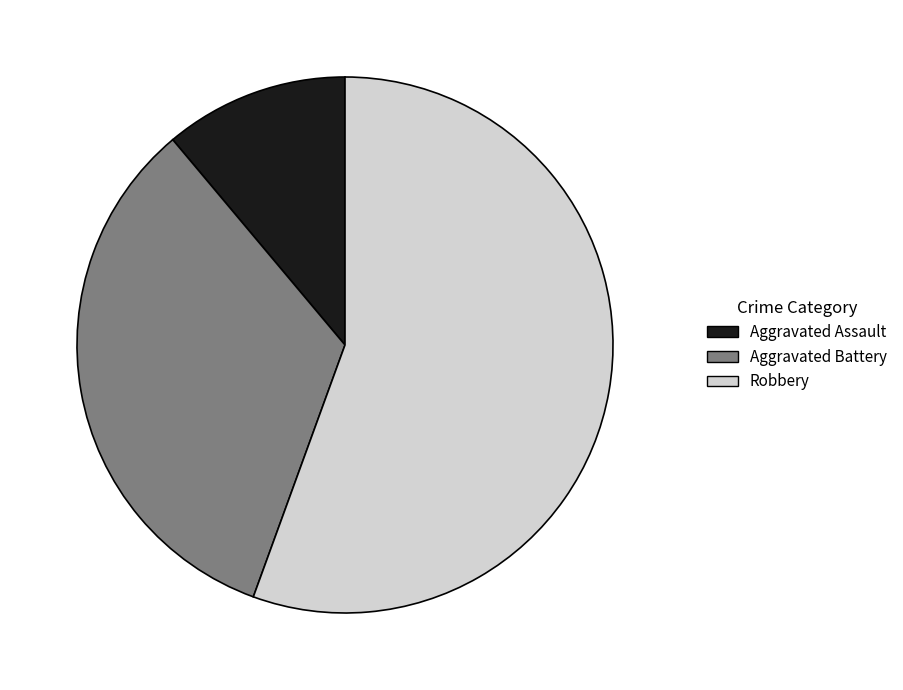

Is the sum of Aggravated Battery and Robbery greater than half?

Yes